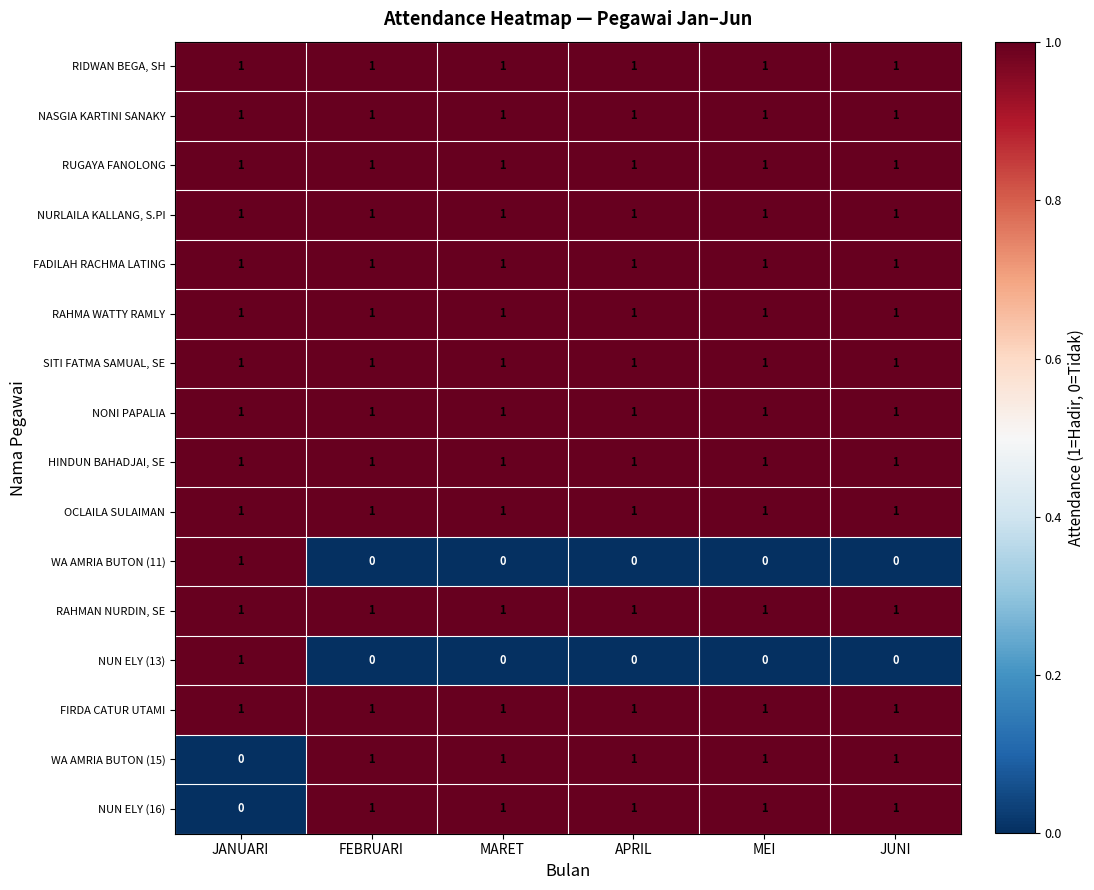

The value of RIDWAN BEGA, SH at JANUARI is 1. True or false?

True